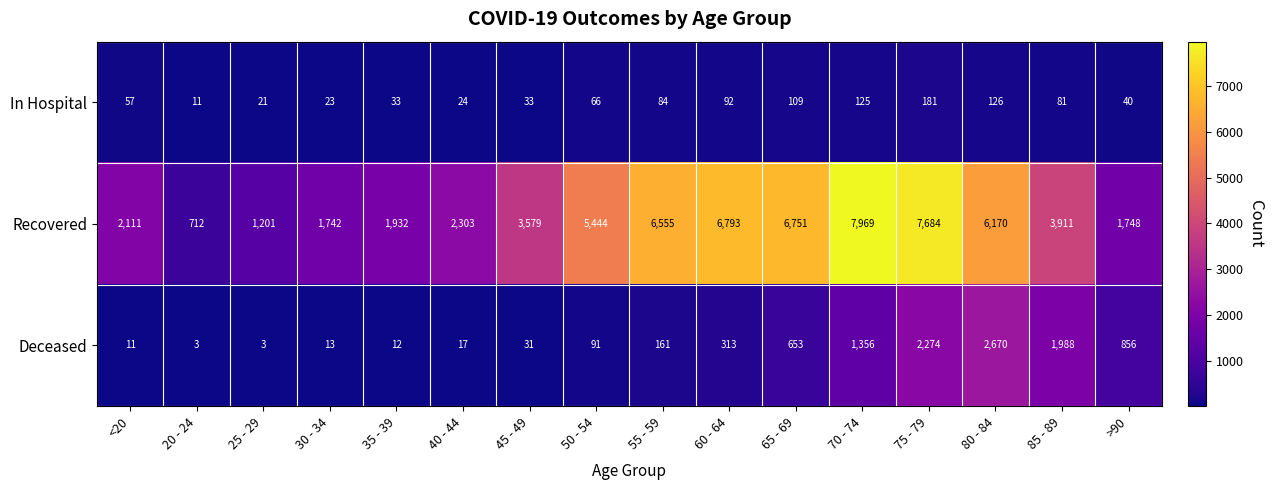

Where is Recovered nearest to the value 4340?

85 - 89